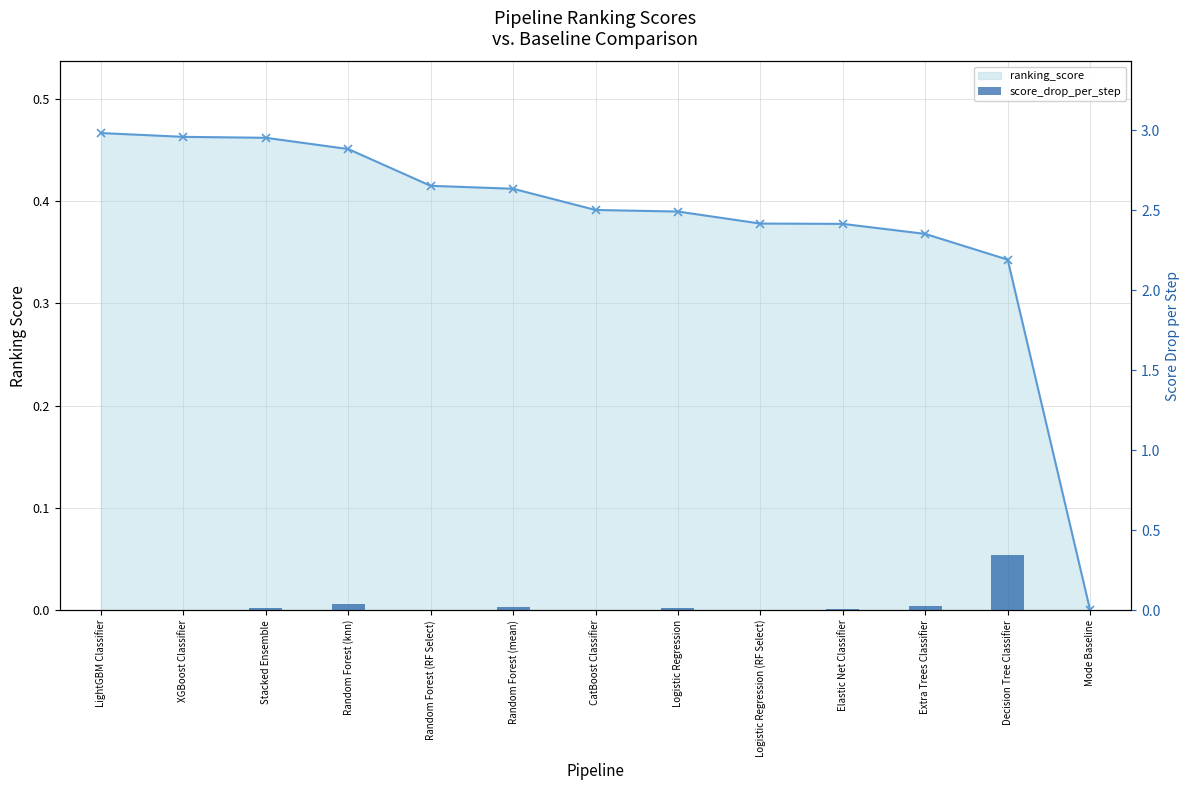

How many bars are there in total?

13